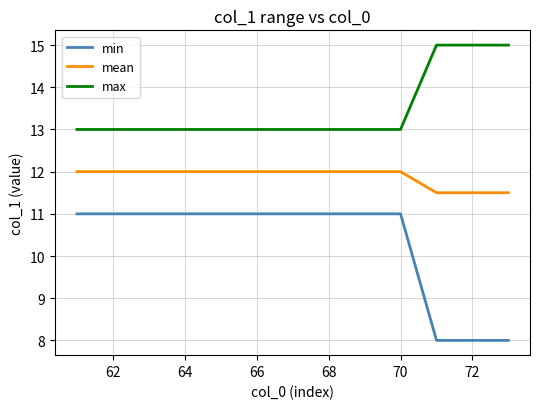

What are all the series names shown in the legend?

min, mean, max